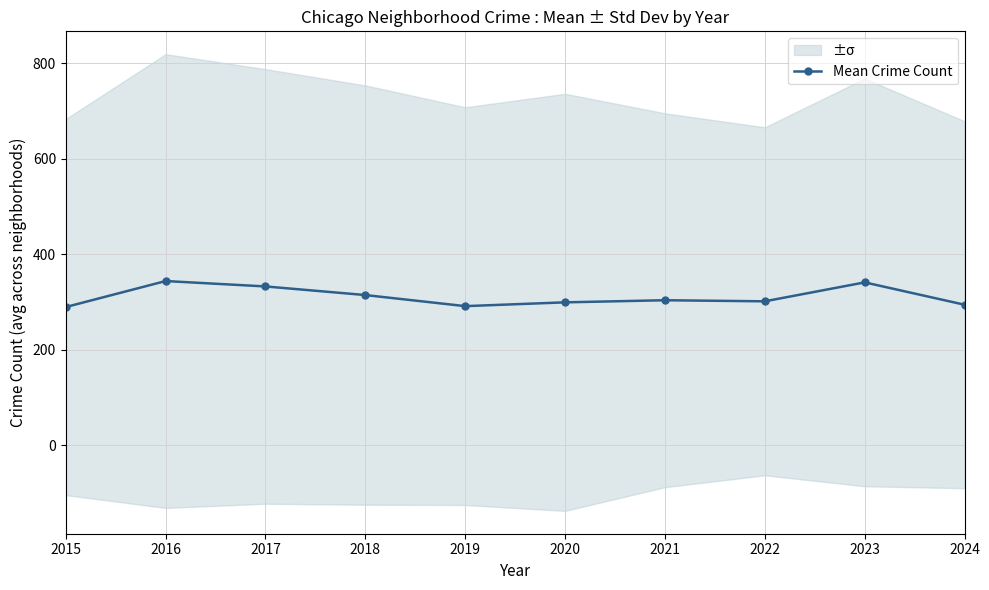

True or false: the data has more than 0 interior local peaks.

True